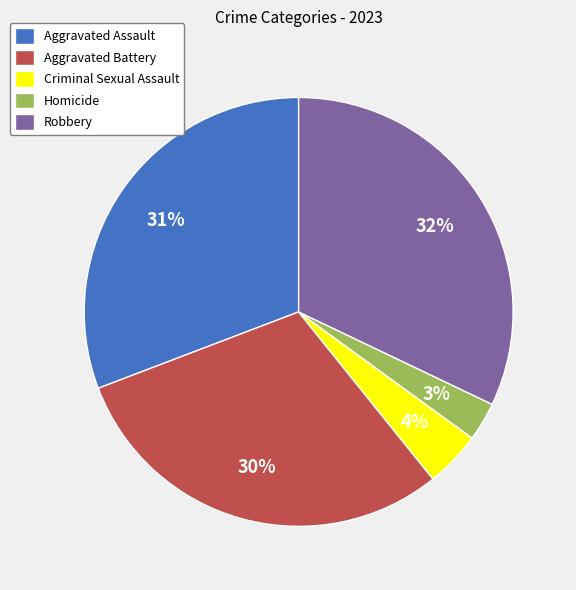

Which category has the biggest portion of the pie?

Robbery